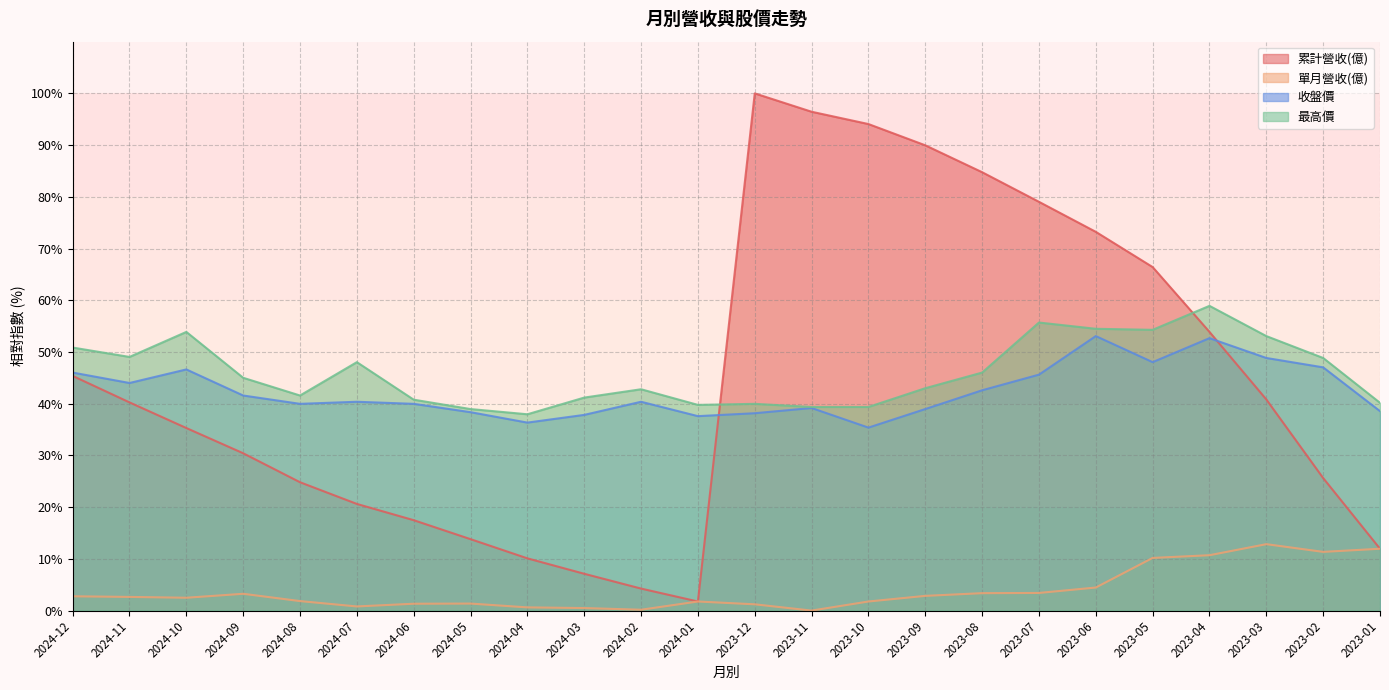

At how many categories does at least one series exceed 75?

6